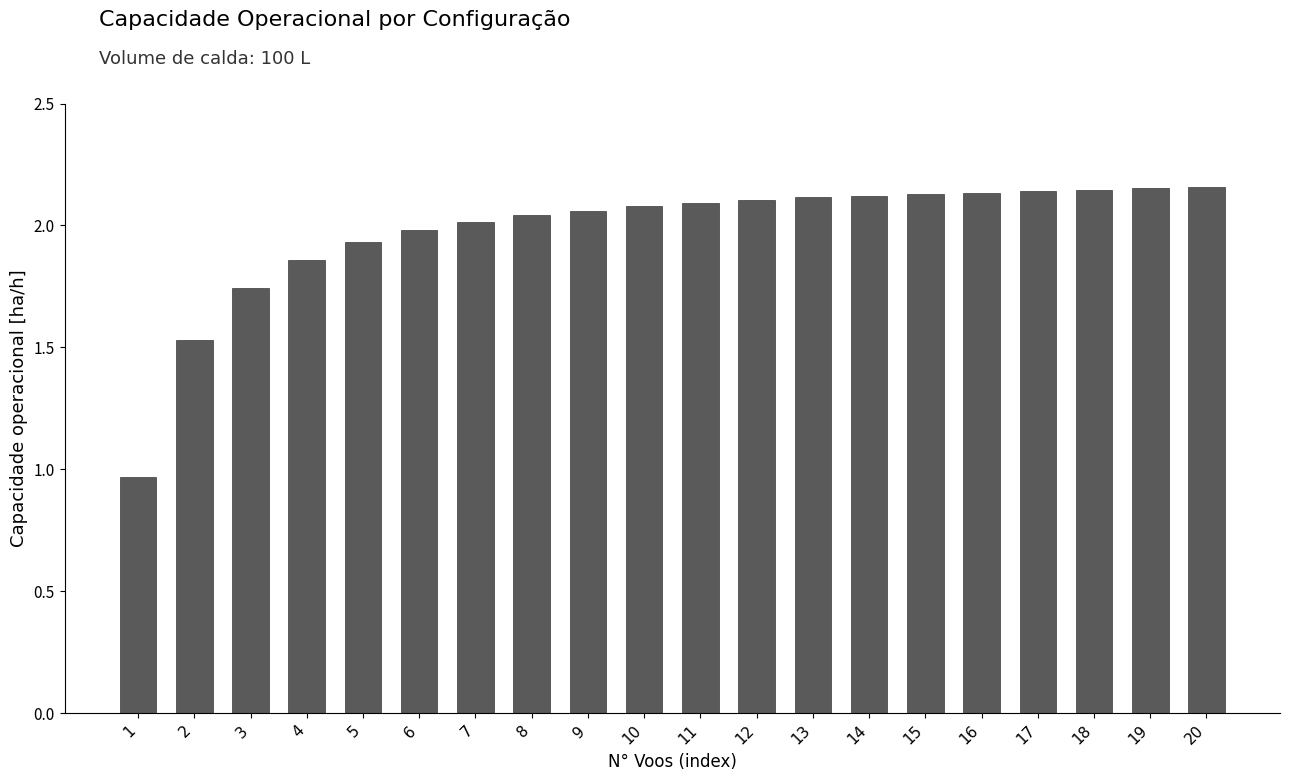

The chart shows a value of 0.8 at 16. True or false?

False